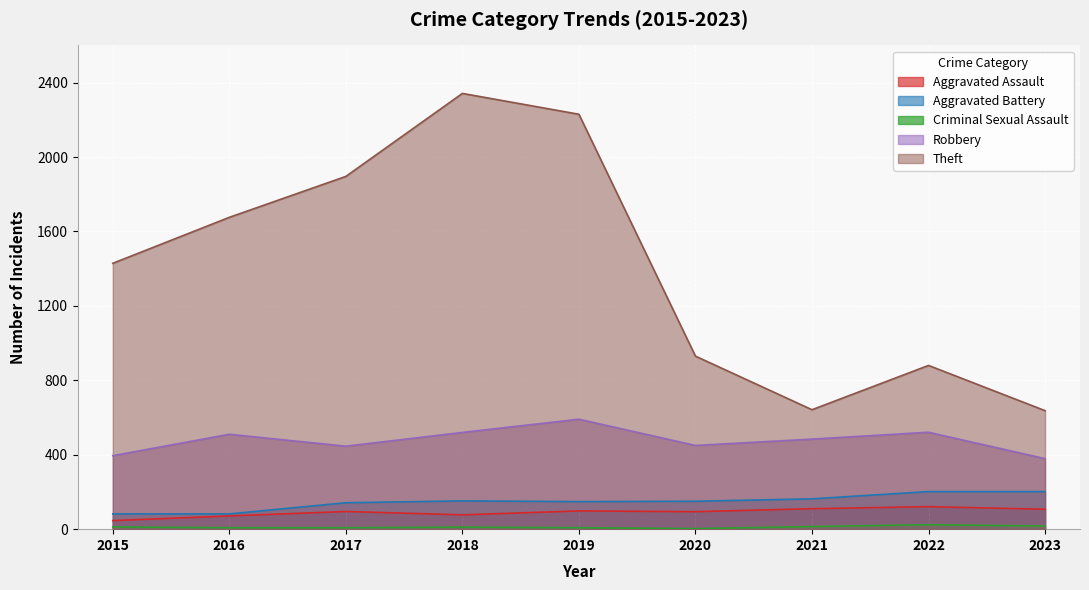

Between 2018 and 2019, which series saw the biggest shift?

Theft